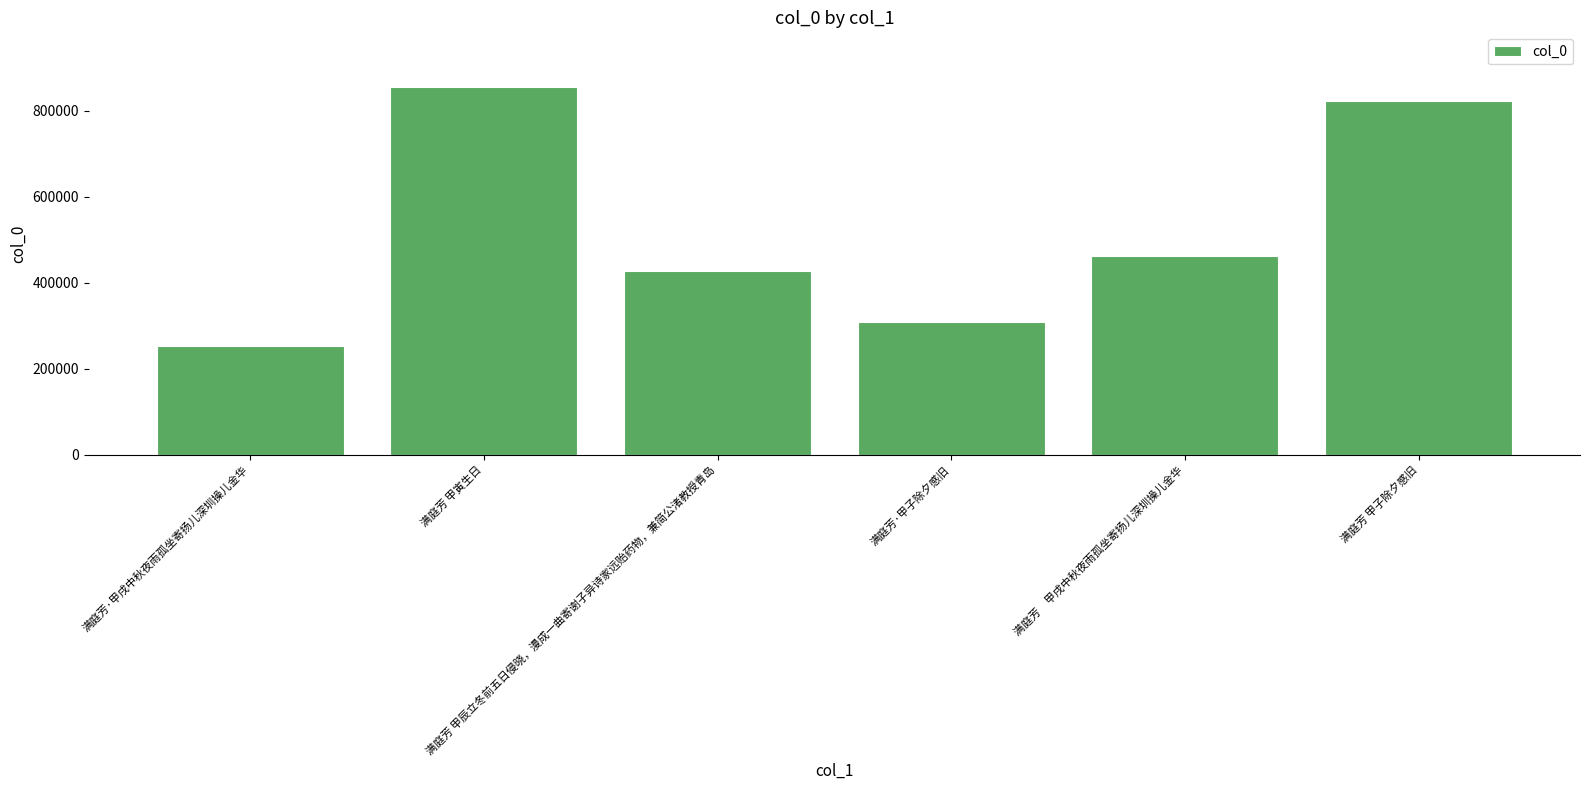

What is the ratio of the value at 满庭芳　甲戌中秋夜雨孤坐寄扬儿深圳操儿金华 to the value at 满庭芳 甲子除夕感旧?

0.6